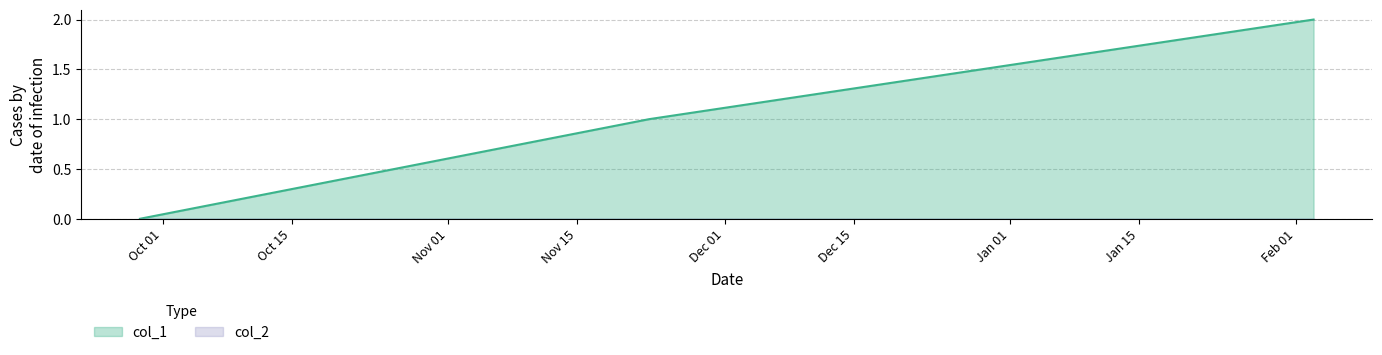

Reading right to left, transcribe all the data shown in this chart.

1643839481=2	1637607798=1	1632832538=0